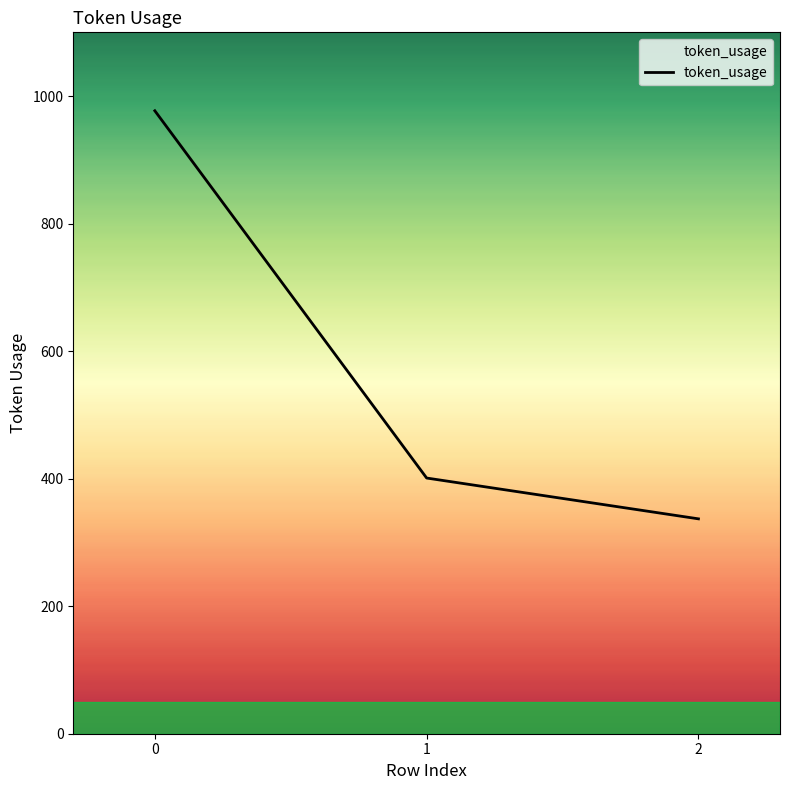

How many distinct data groups are displayed?

1